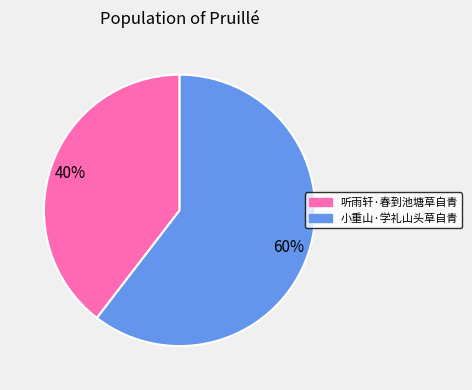

Count the number of slices in the pie.

2